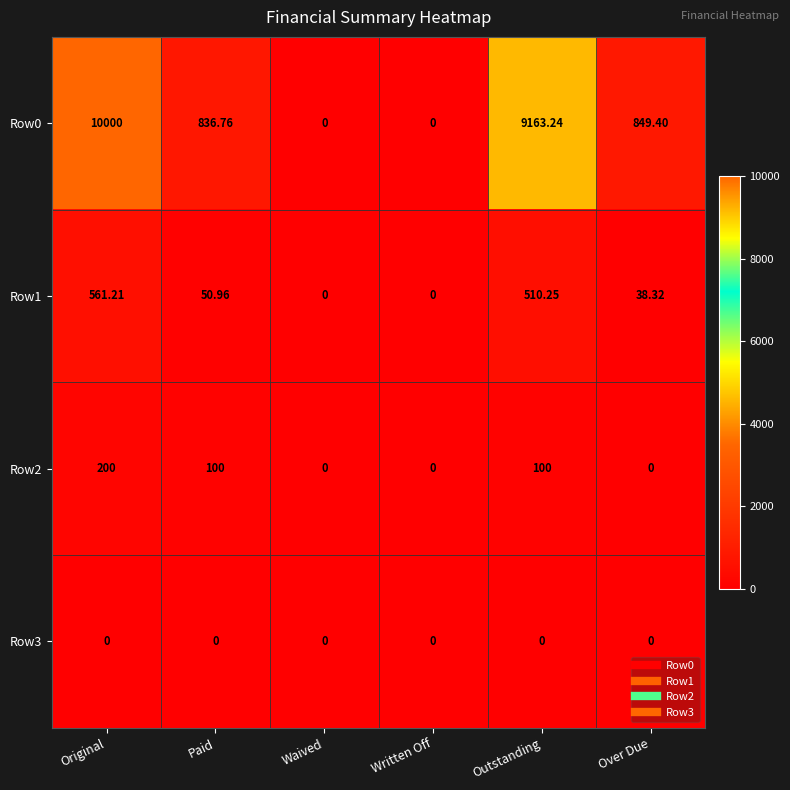

Which category has the highest value across all series?

Original